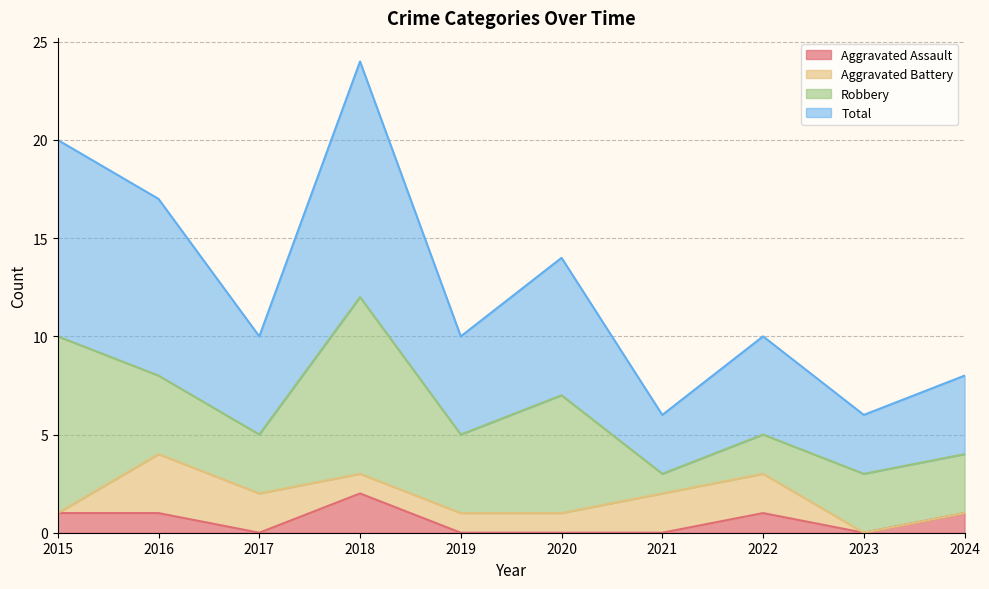

Which label corresponds to the smallest value in the chart?

2017